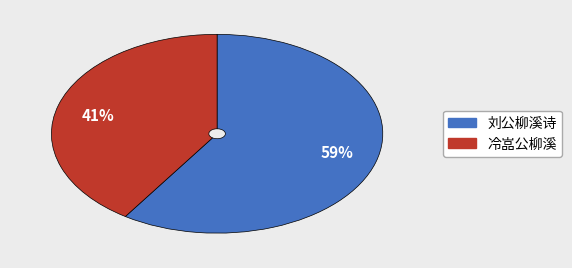

How many segments does this pie chart have?

2